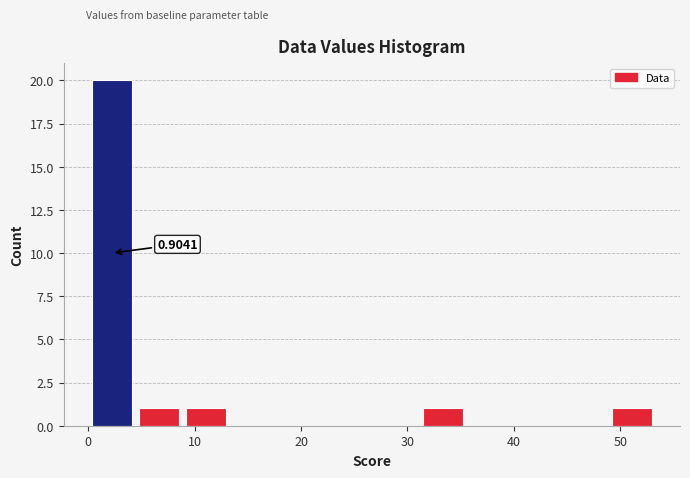

Which range on the x-axis has the tallest bar?

0 to 4